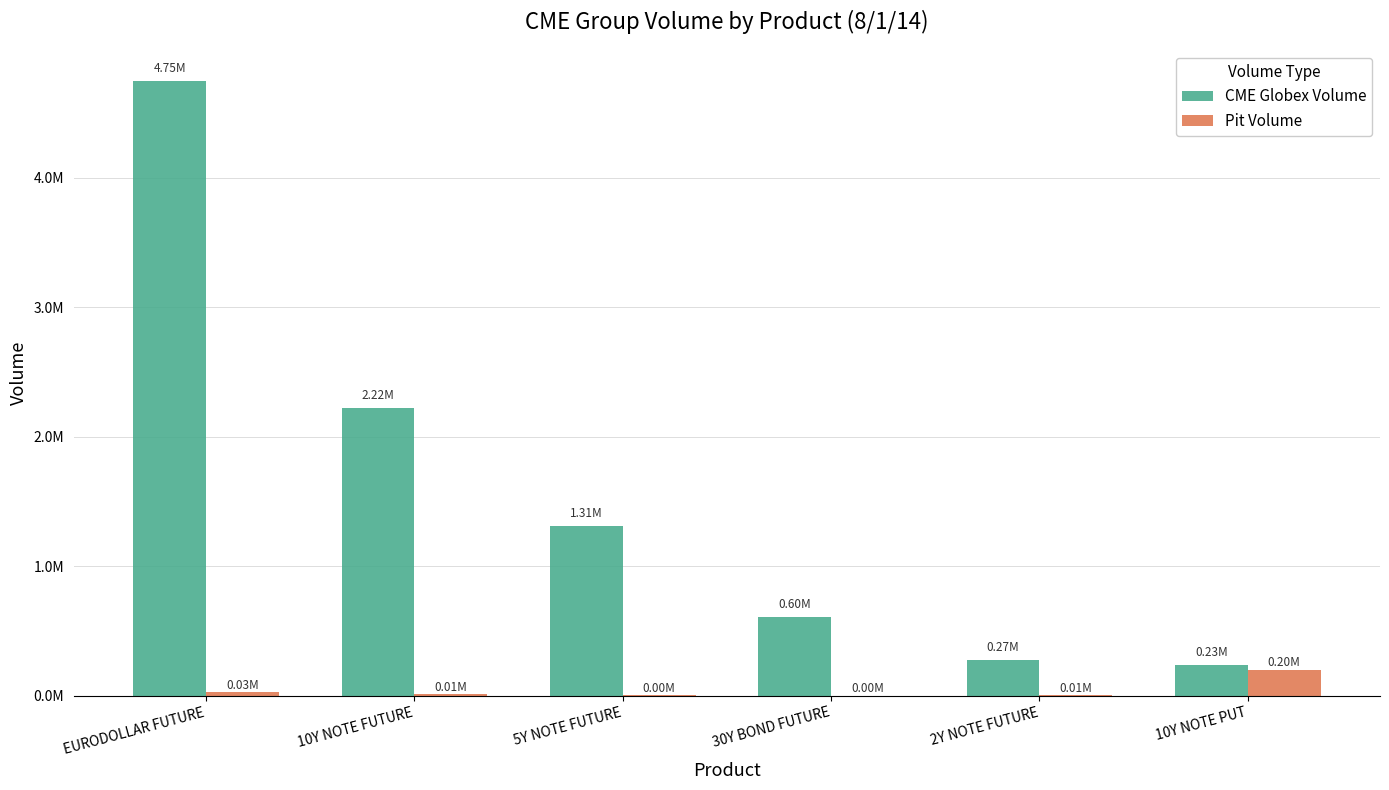

Are the bars horizontal?

No